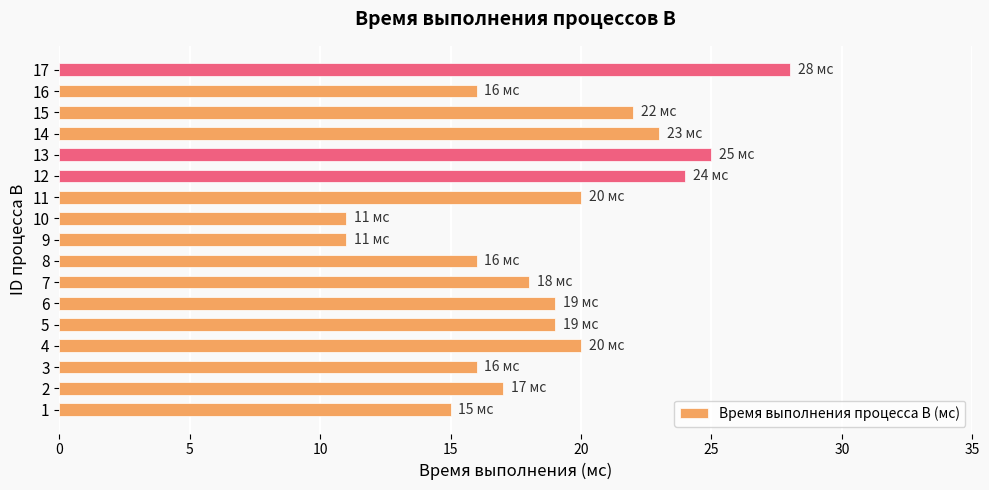

Approximately how many times larger is the value at 7 compared to 1?

1.2